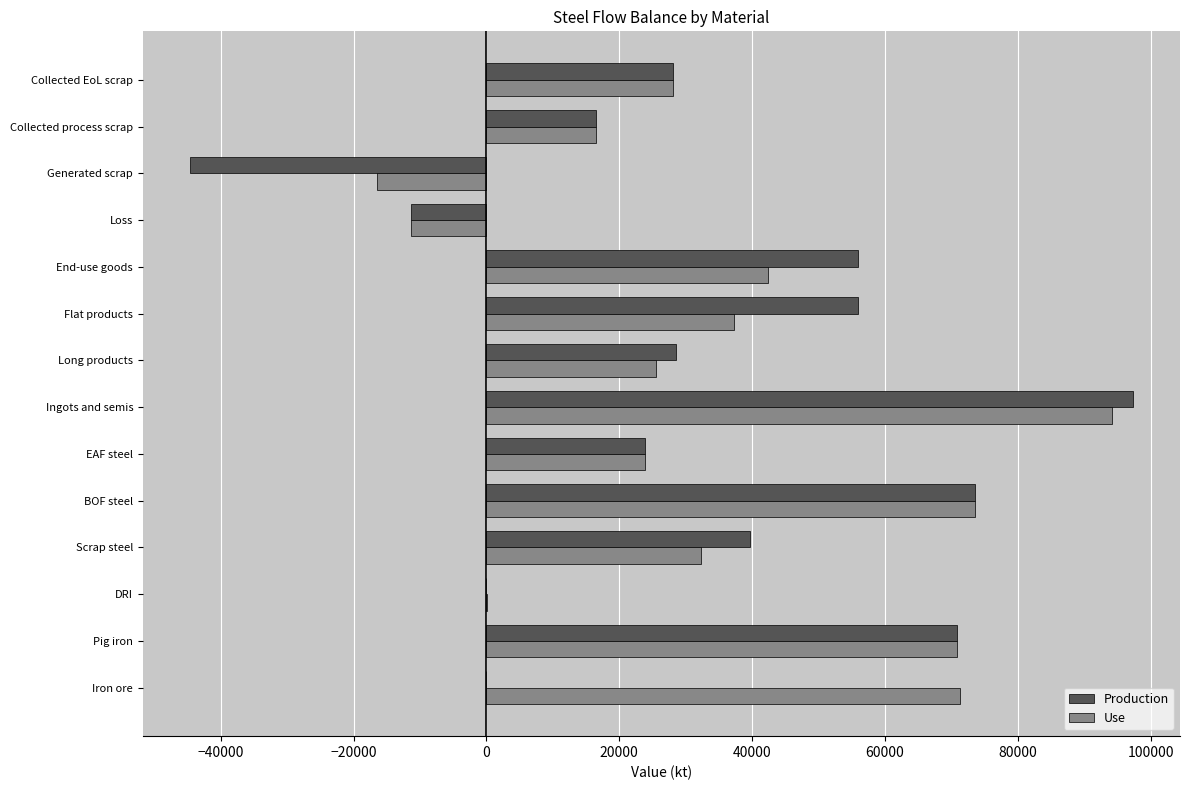

What is the highest value of the Production series?

97298.3